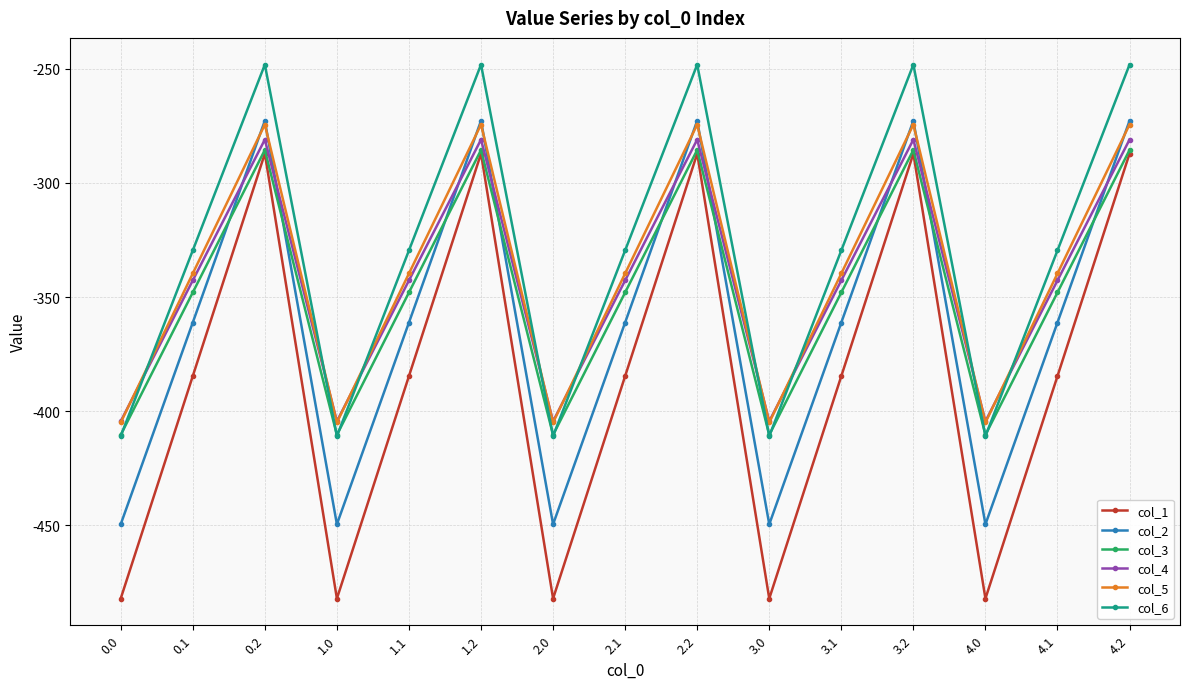

At which label does col_5 first exceed -339?

0.2